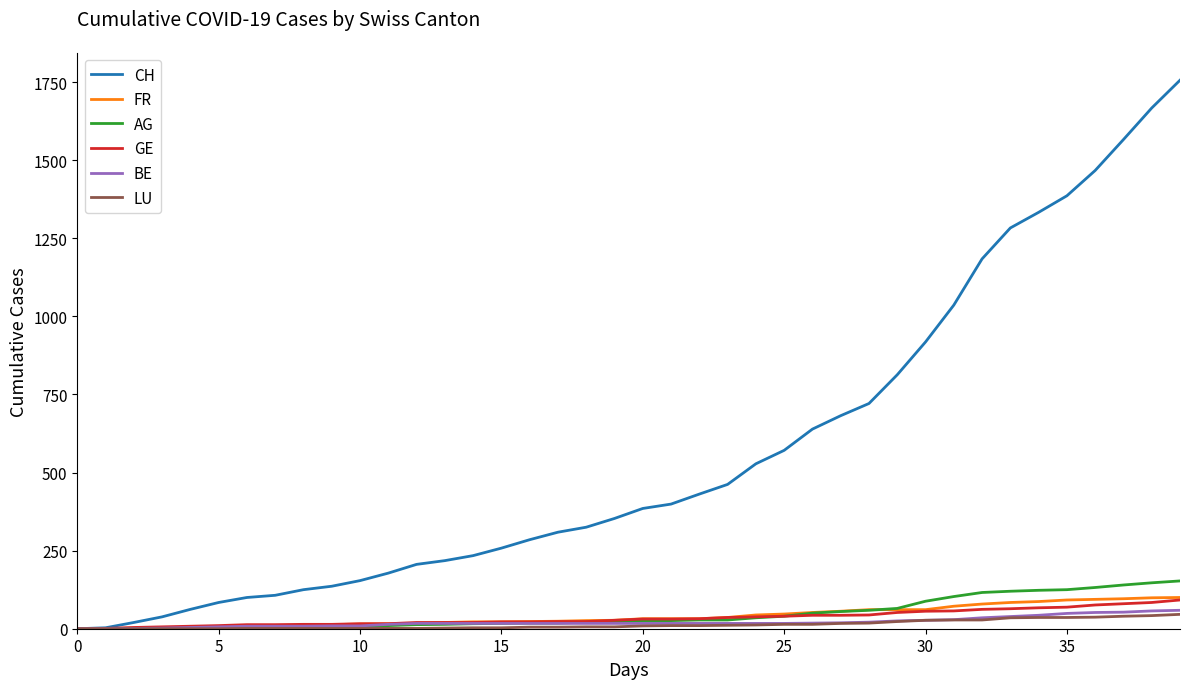

What is the greatest value displayed?

1756